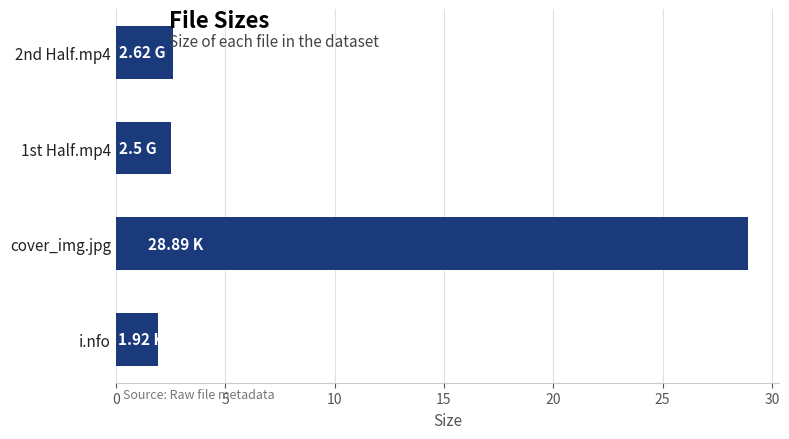

What is the change in value from 2nd Half.mp4 to cover_img.jpg?

+26.3